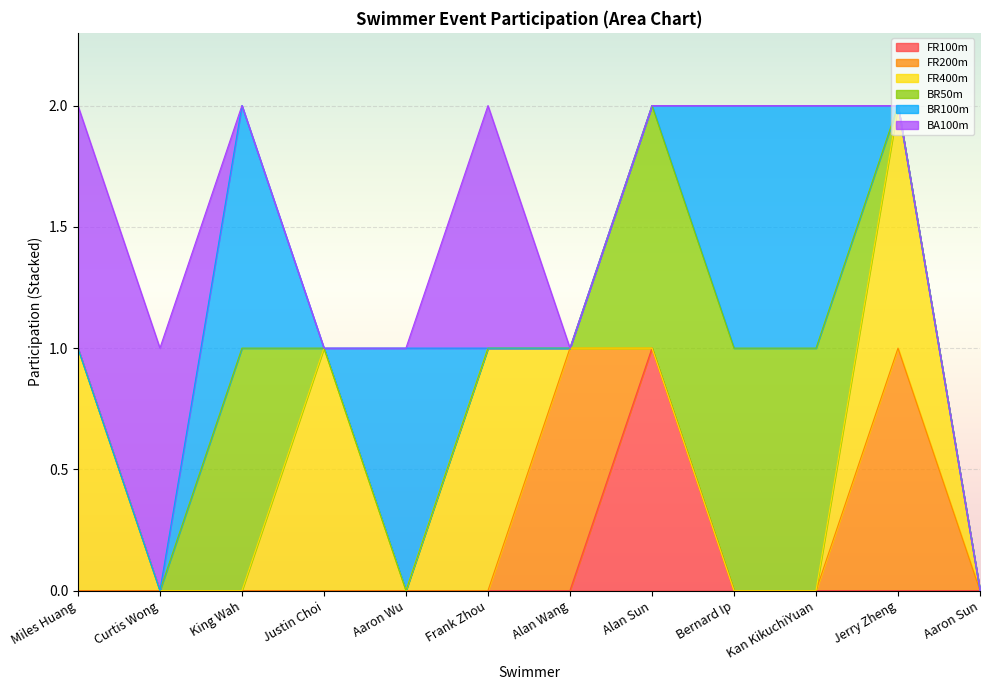

Where do BR50m and BA100m first cross each other?

Curtis Wong and King Wah